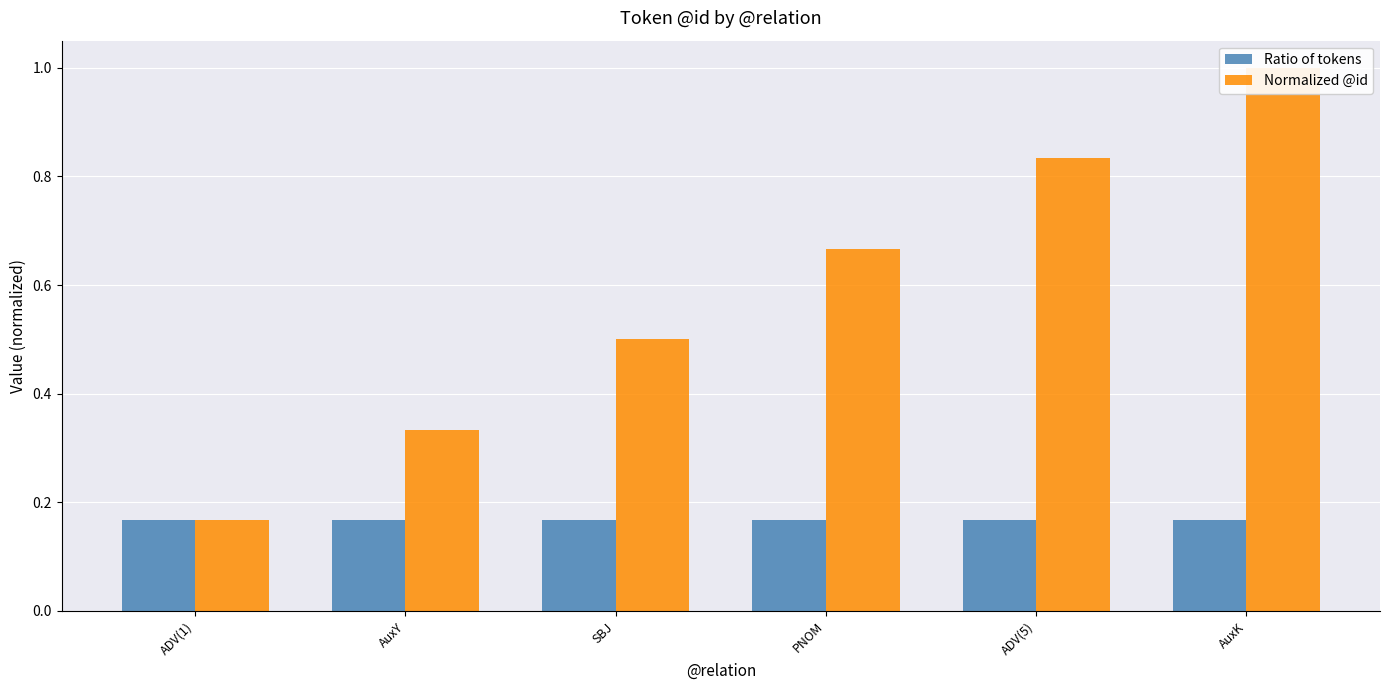

What position from the right is AuxY?

5